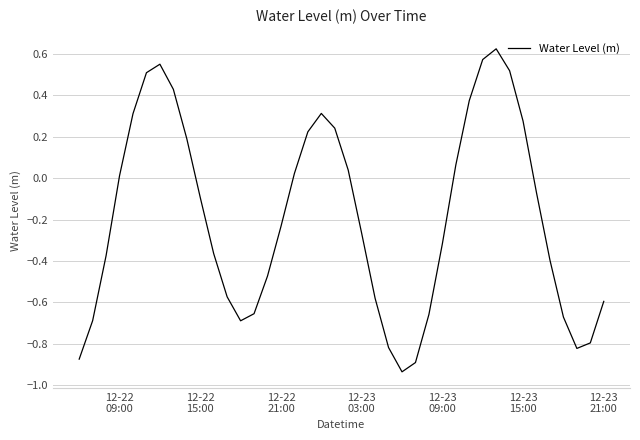

True or false: there are more than 1 points higher than both neighbors.

True